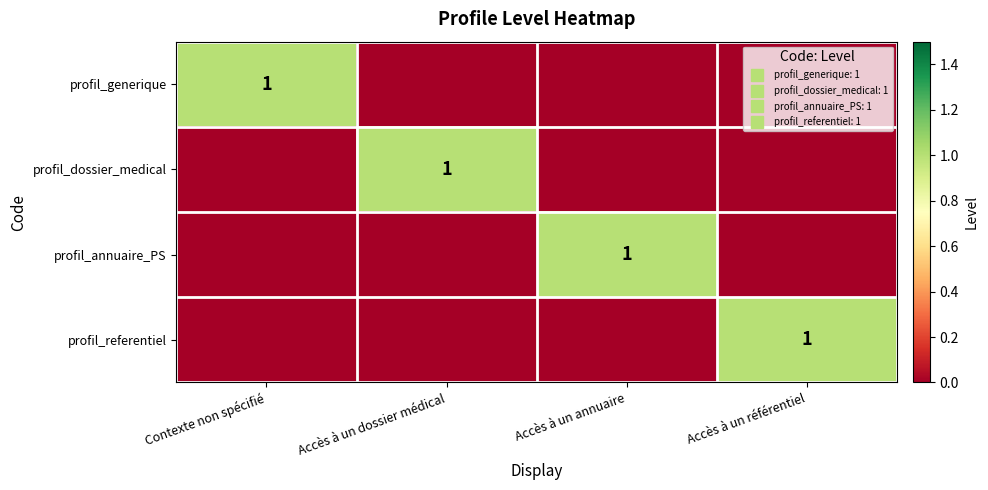

At Accès à un annuaire, list the series in order from smallest to largest.

profil_generique, profil_dossier_medical, profil_referentiel, profil_annuaire_PS